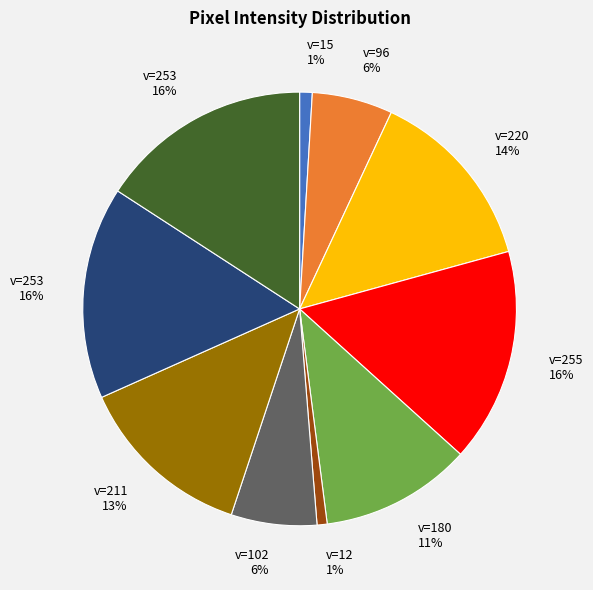

Does any single category account for the majority?

No